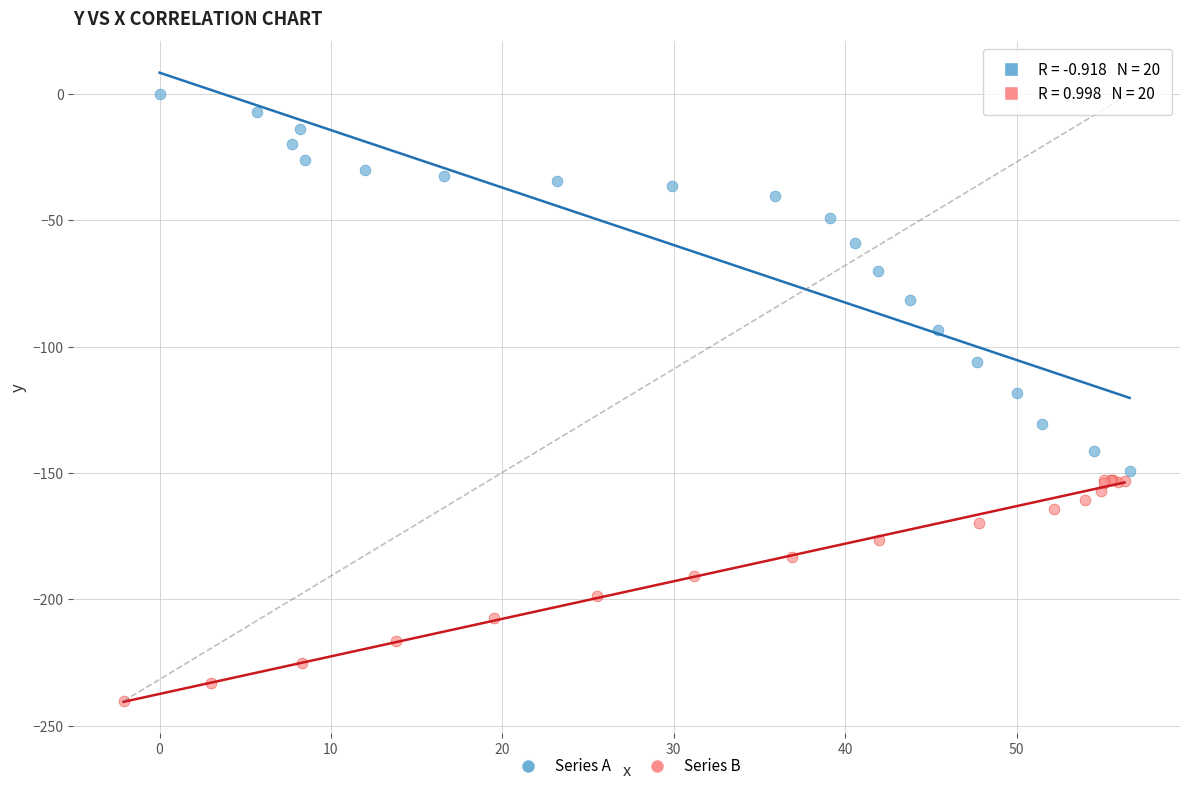

Which series reaches the maximum Y coordinate?

Series A